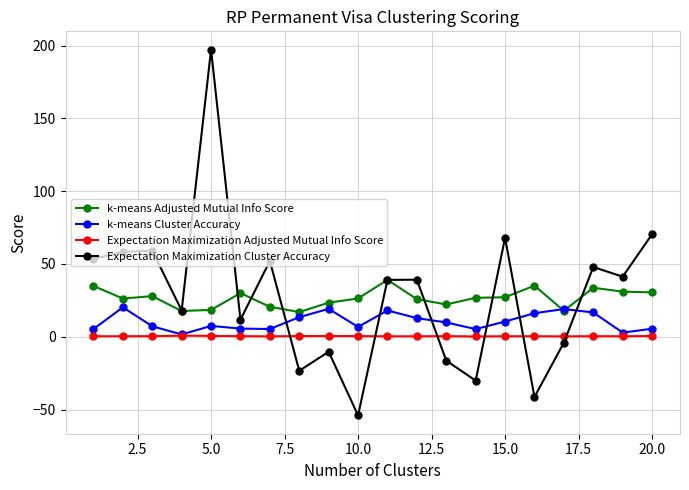

What is the maximum value shown in the chart?

197.2